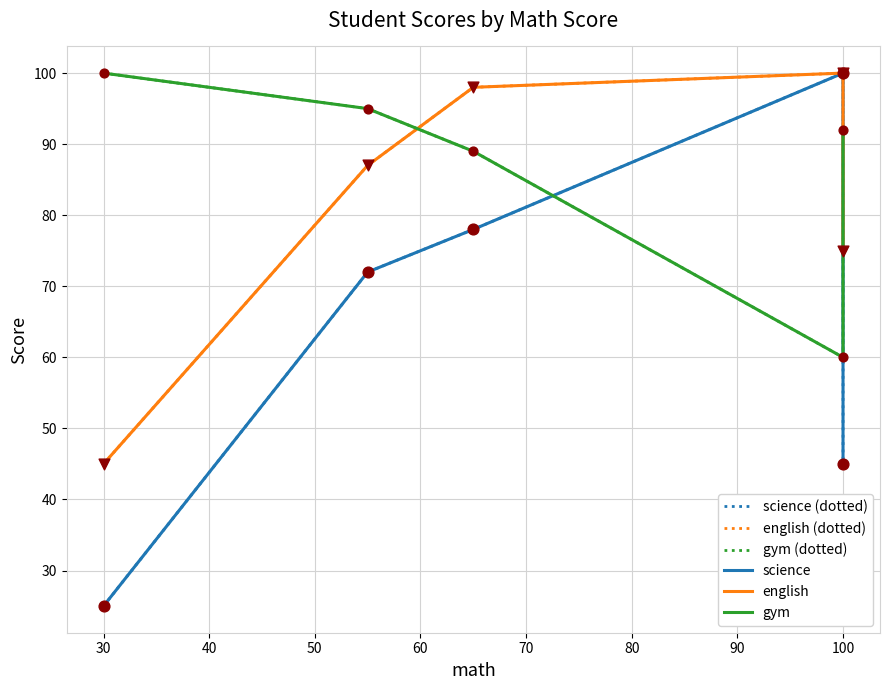

Which series has the widest spread of Y values?

science (dotted)